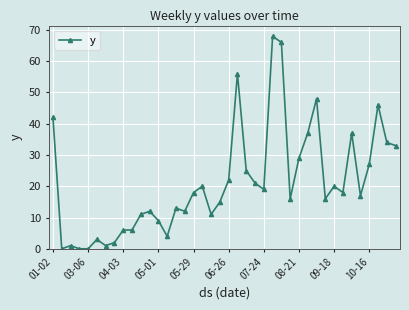

True or false: the data has more than 1 interior local peaks.

True